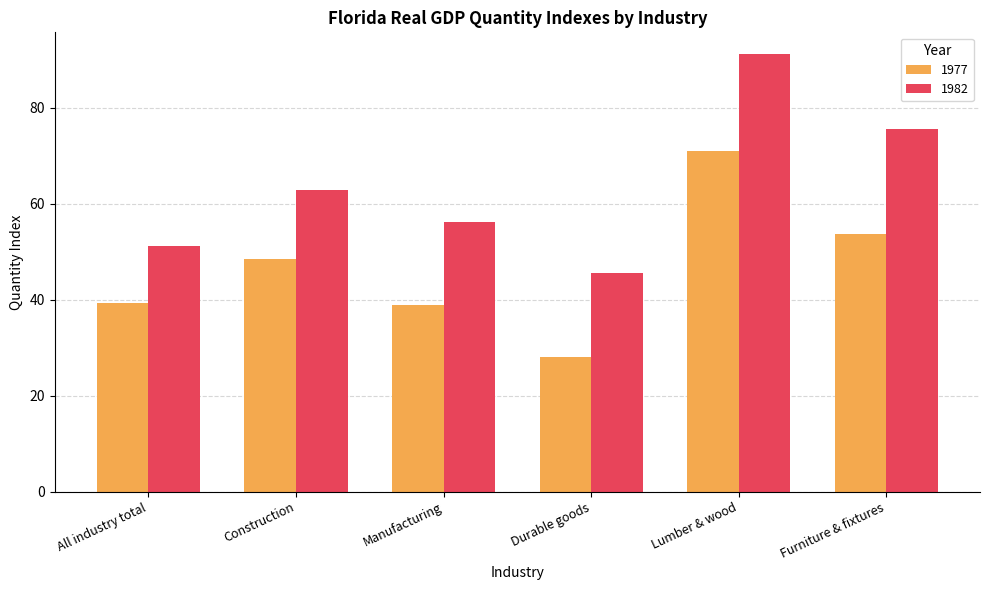

The 1977 series shows 53.7 at Furniture & fixtures. True or false?

True